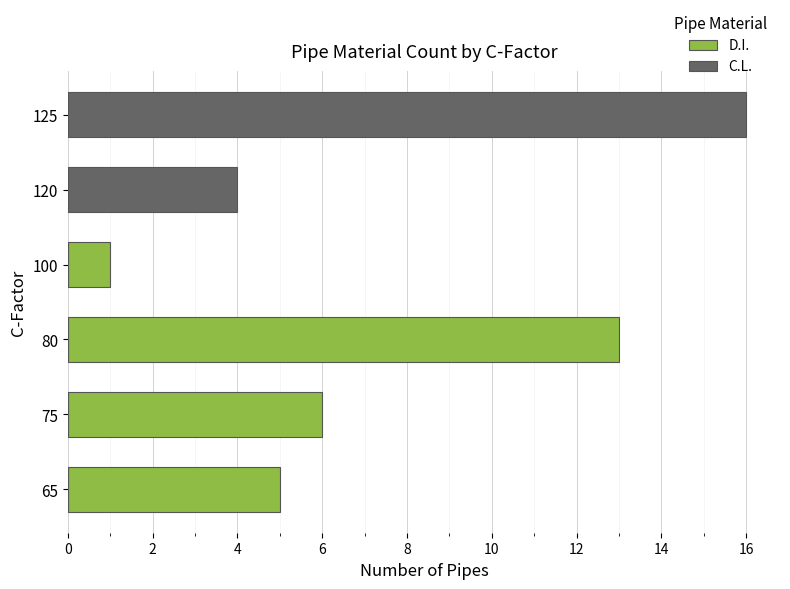

Reading left to right, transcribe all the data shown in this chart.

D.I.: 0=5	2=6	4=13	6=1	8=0	10=0
C.L.: 0=0	2=0	4=0	6=0	8=4	10=16